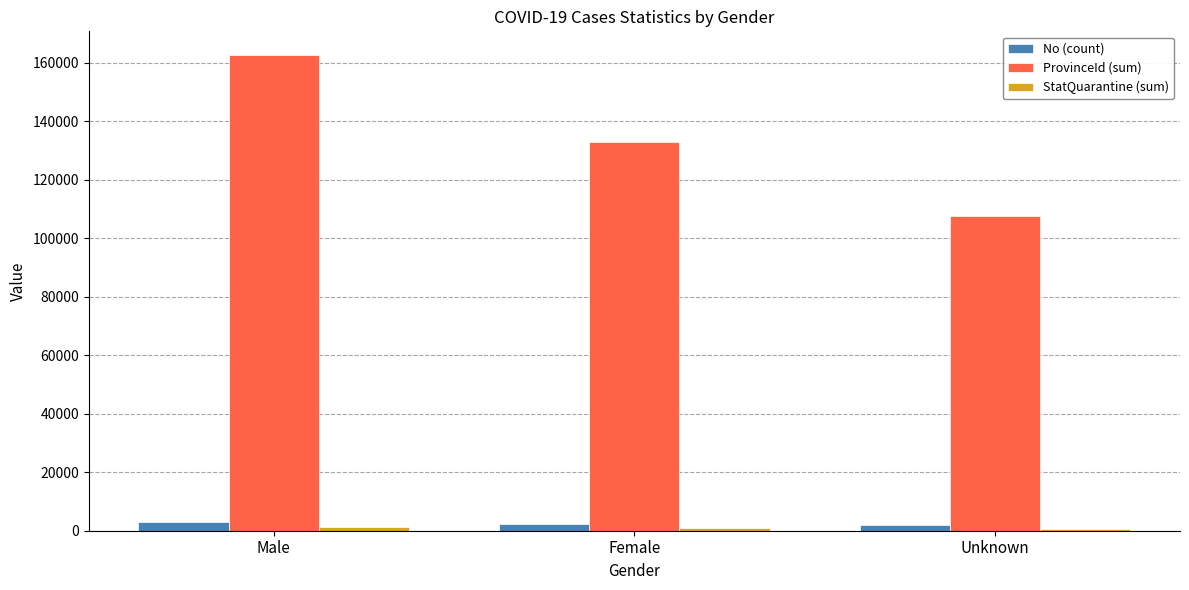

What position from the right is Unknown?

1